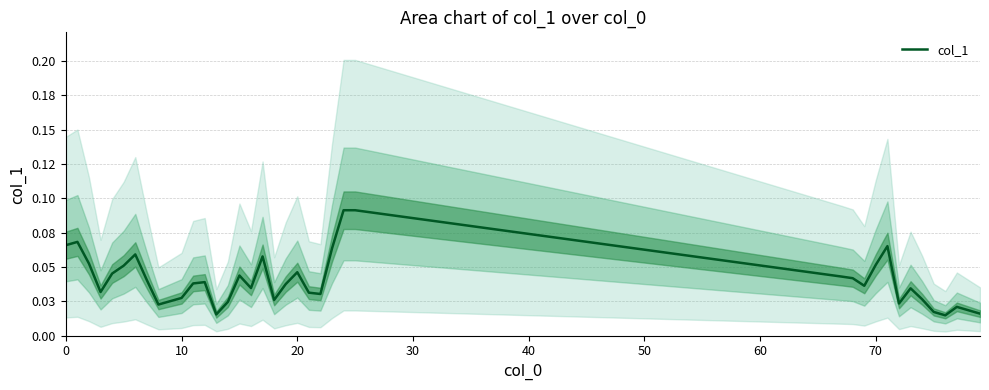

Is it true that the value at 26 is 0.1?

False